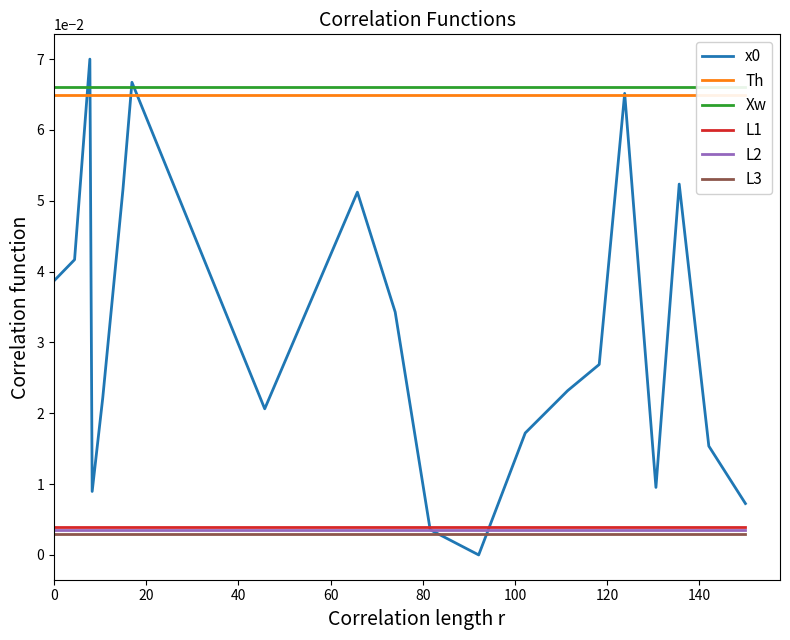

What is the difference between the highest and lowest values at 40?

0.1